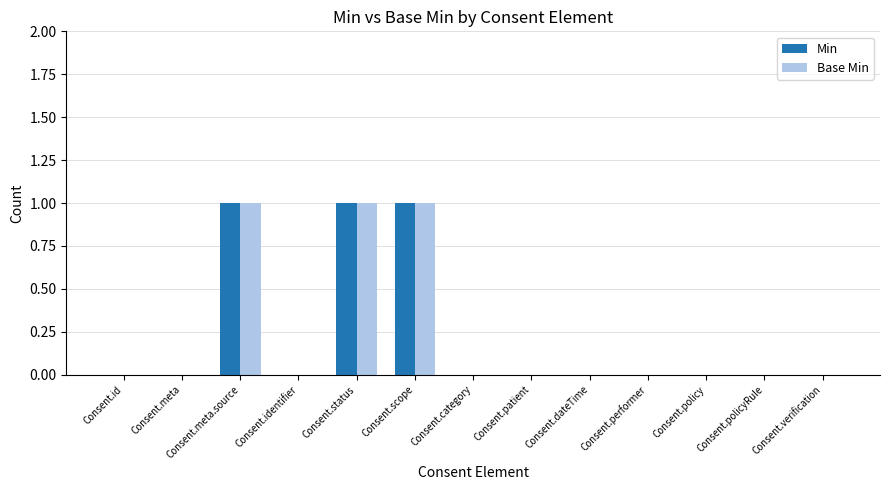

Reading left to right, list all the values displayed in this chart.

Min: 0	0	1	0	1	1	0	0	0	0	0	0	0
Base Min: 0	0	1	0	1	1	0	0	0	0	0	0	0